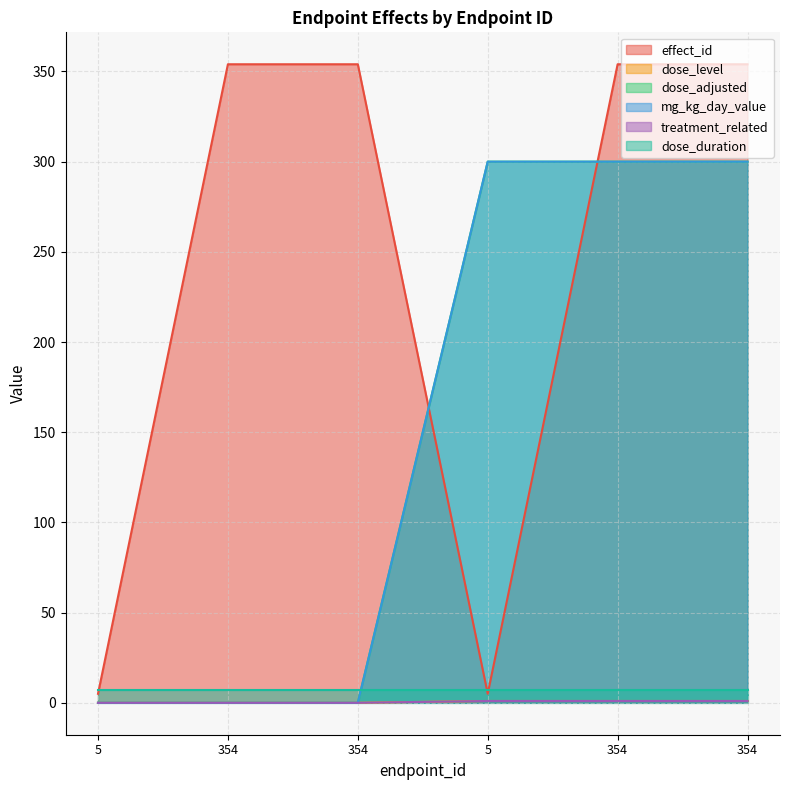

At which label is treatment_related closest to 0?

5